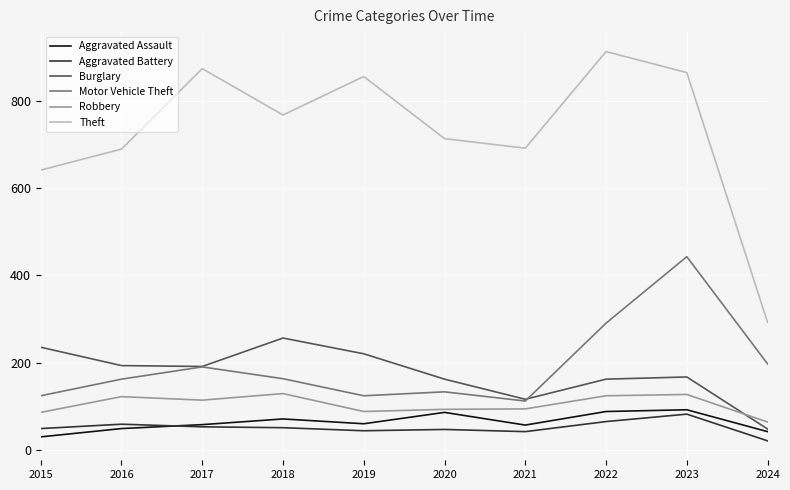

Count the number of categories in the chart.

10